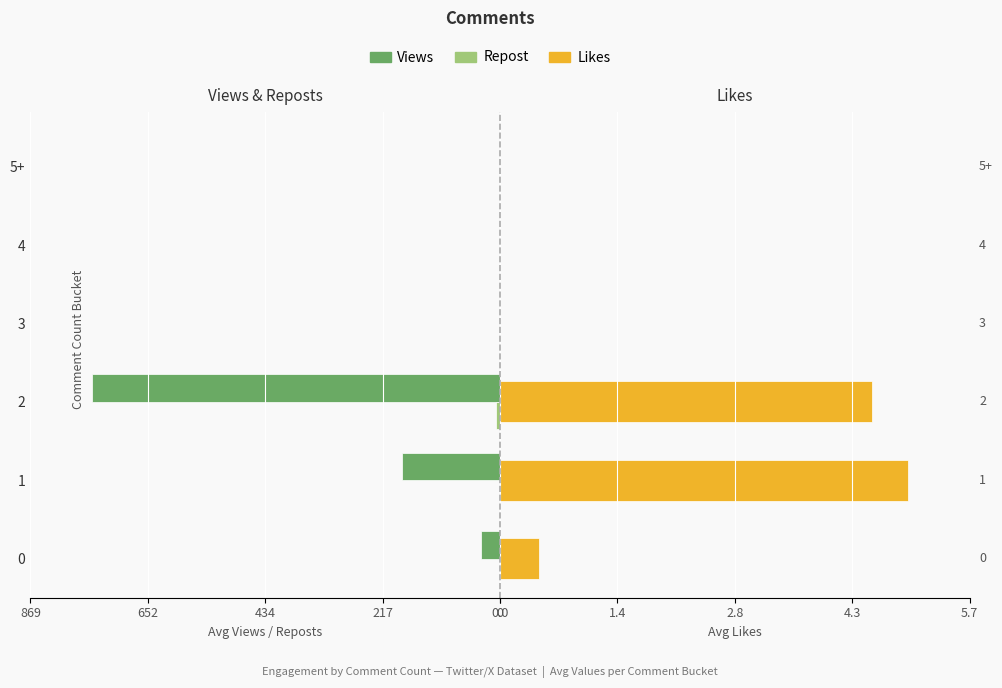

Does the chart contain stacked bars?

No